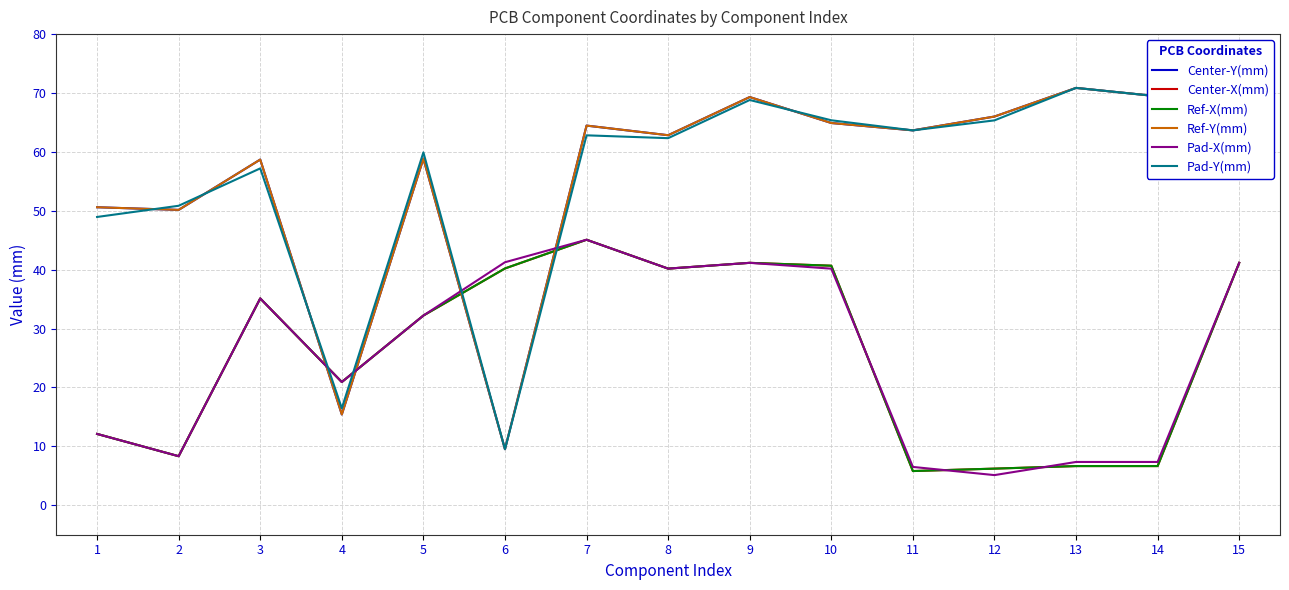

At which category is the sum across all series the highest?

9